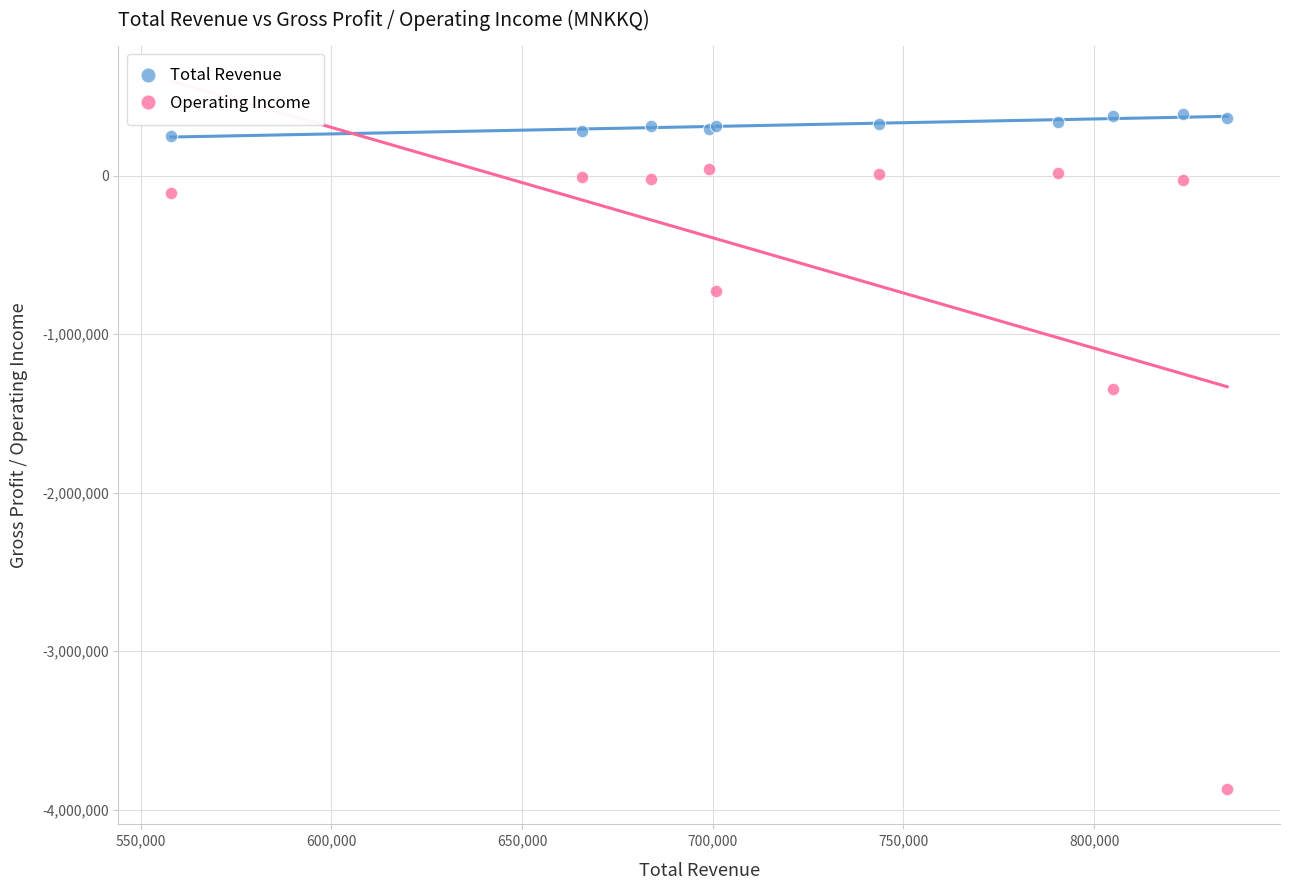

Which series contains the highest Y value?

Total Revenue